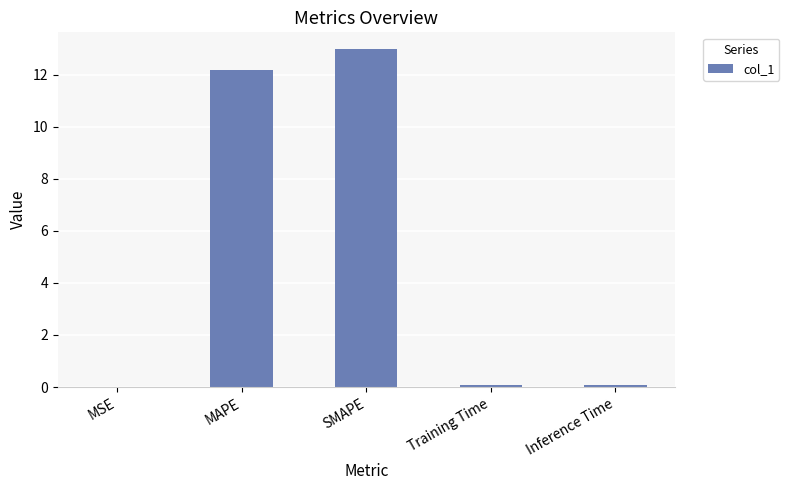

Does the chart contain stacked bars?

No